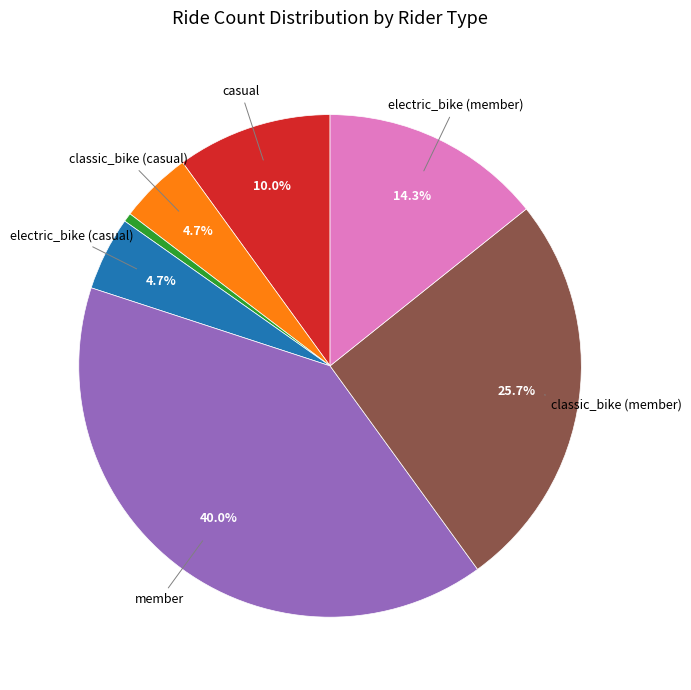

Does any single category account for the majority?

No